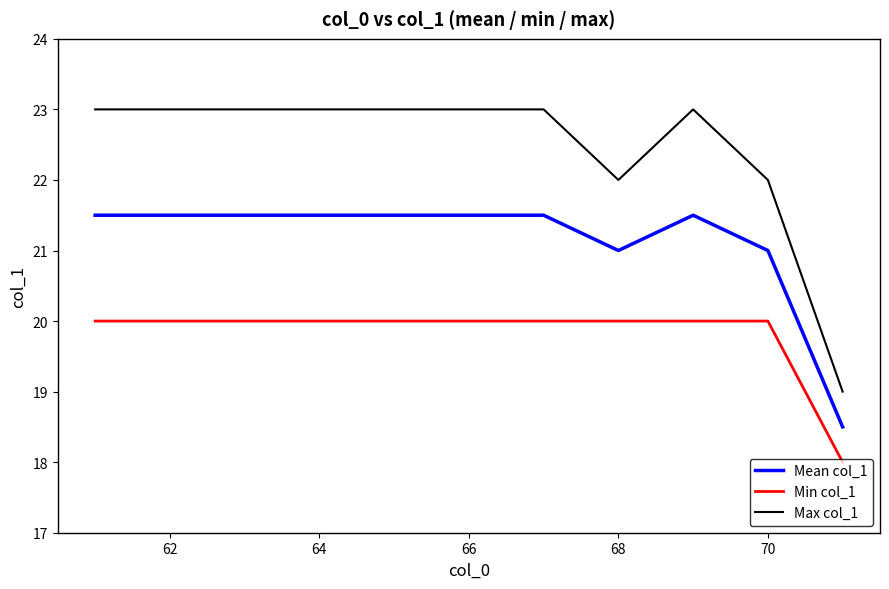

What is the smallest value displayed?

18.0